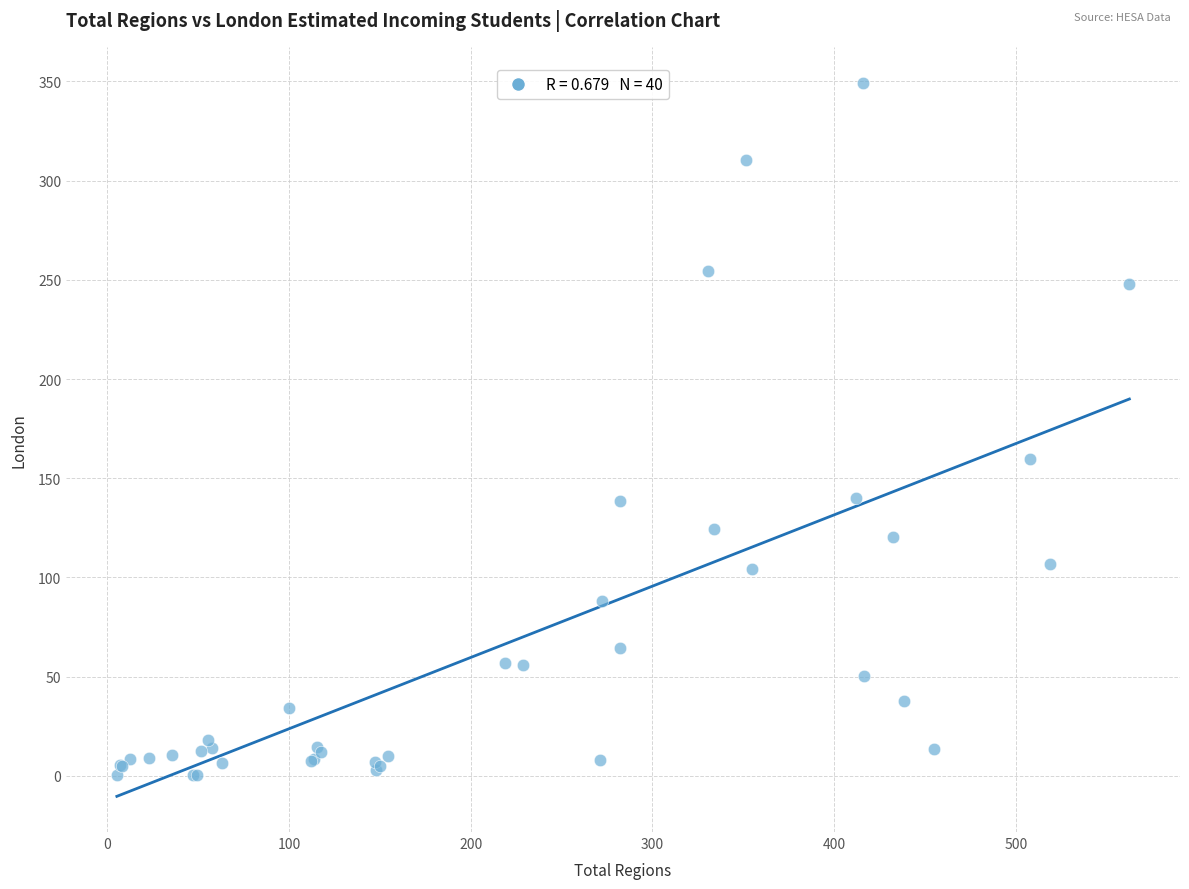

What Y value in the scatter plot is closest to 174?

159.6